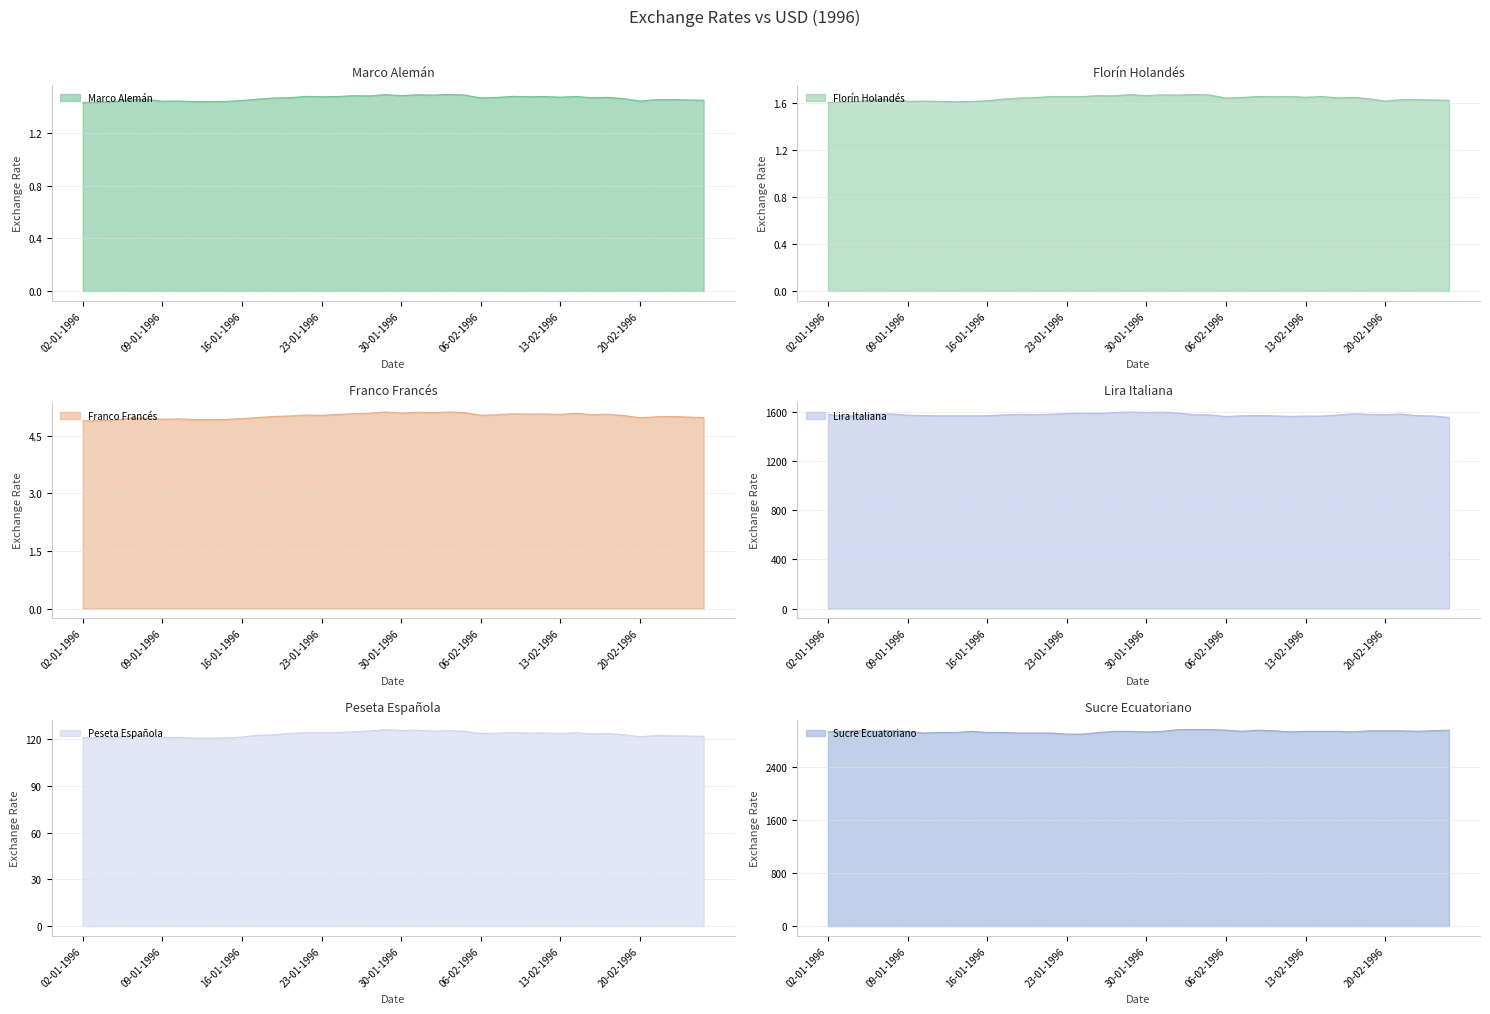

How many values in the Sucre Ecuatoriano series exceed 2932?

25